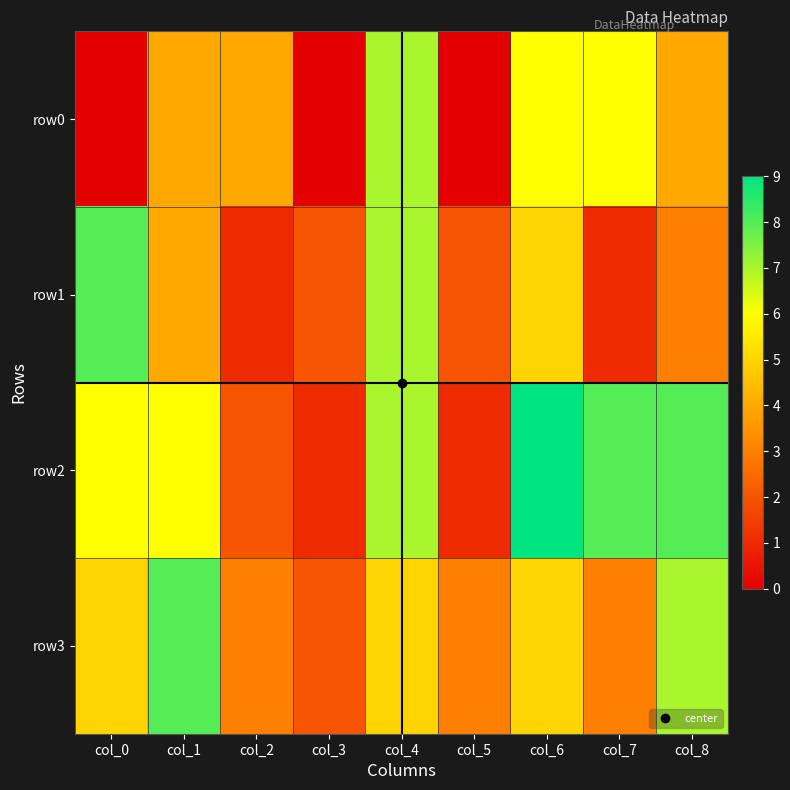

What is the greatest value displayed?

9